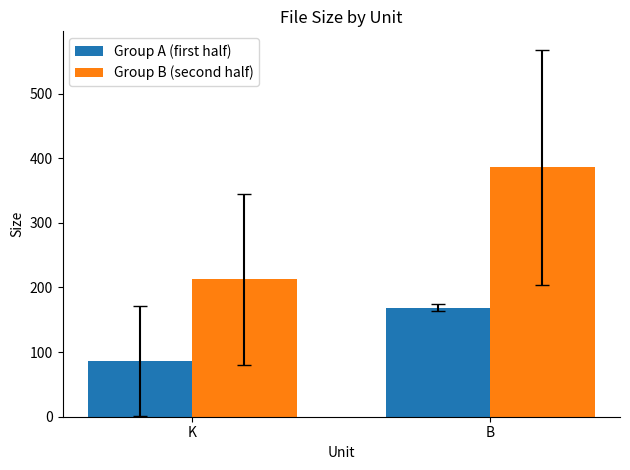

What is the sum of all Group B (second half) values?

598.7